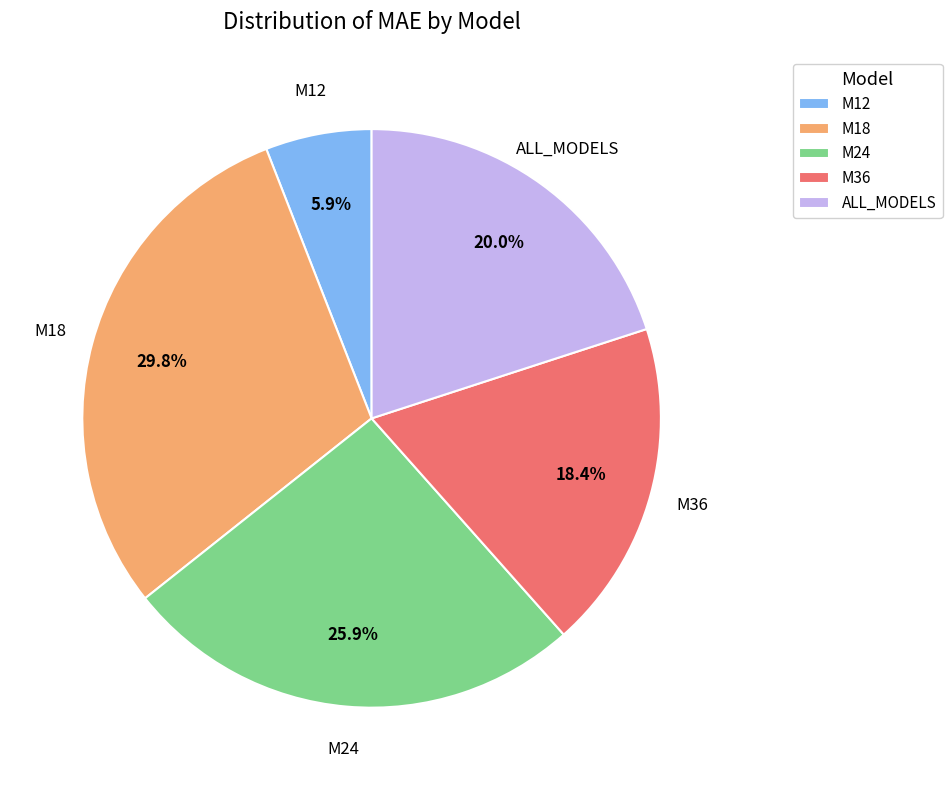

To the nearest percent, what portion does M36 represent?

18%